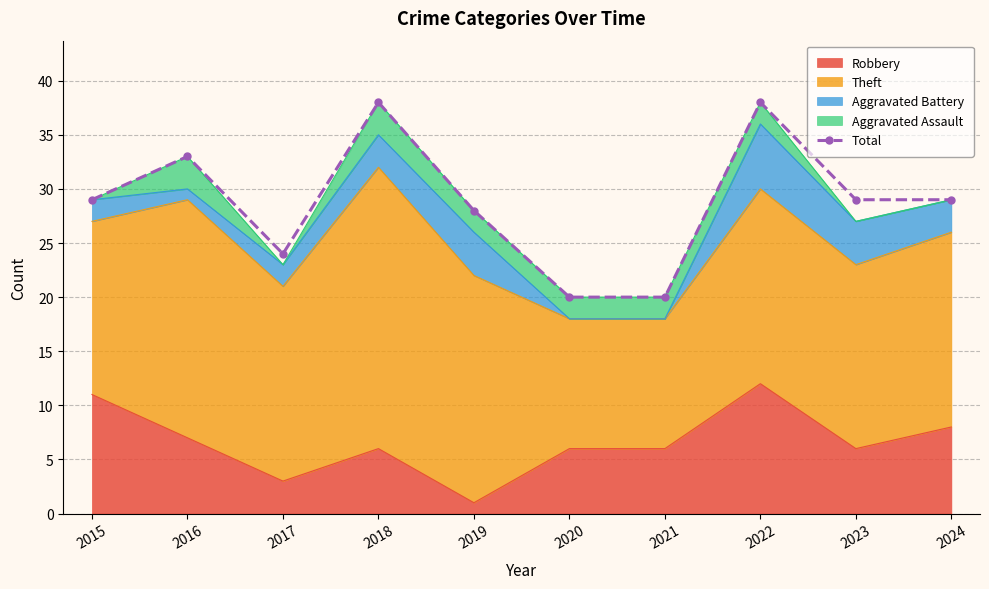

Which label corresponds to the smallest value in the chart?

2020